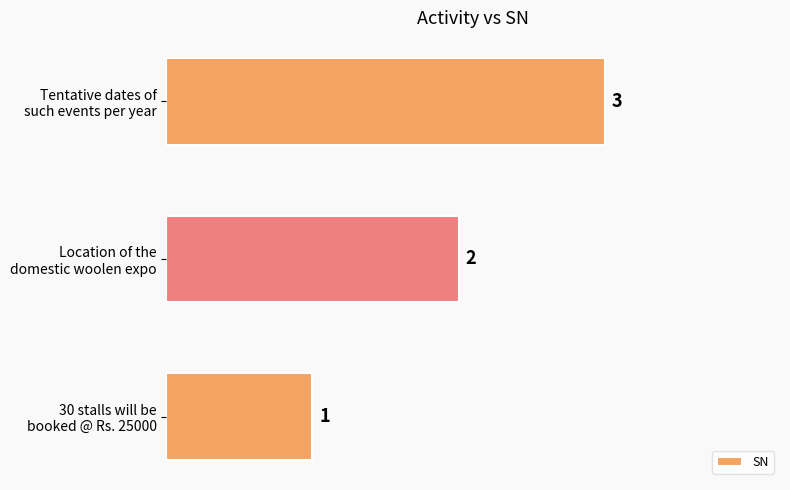

What is the greatest value displayed?

3